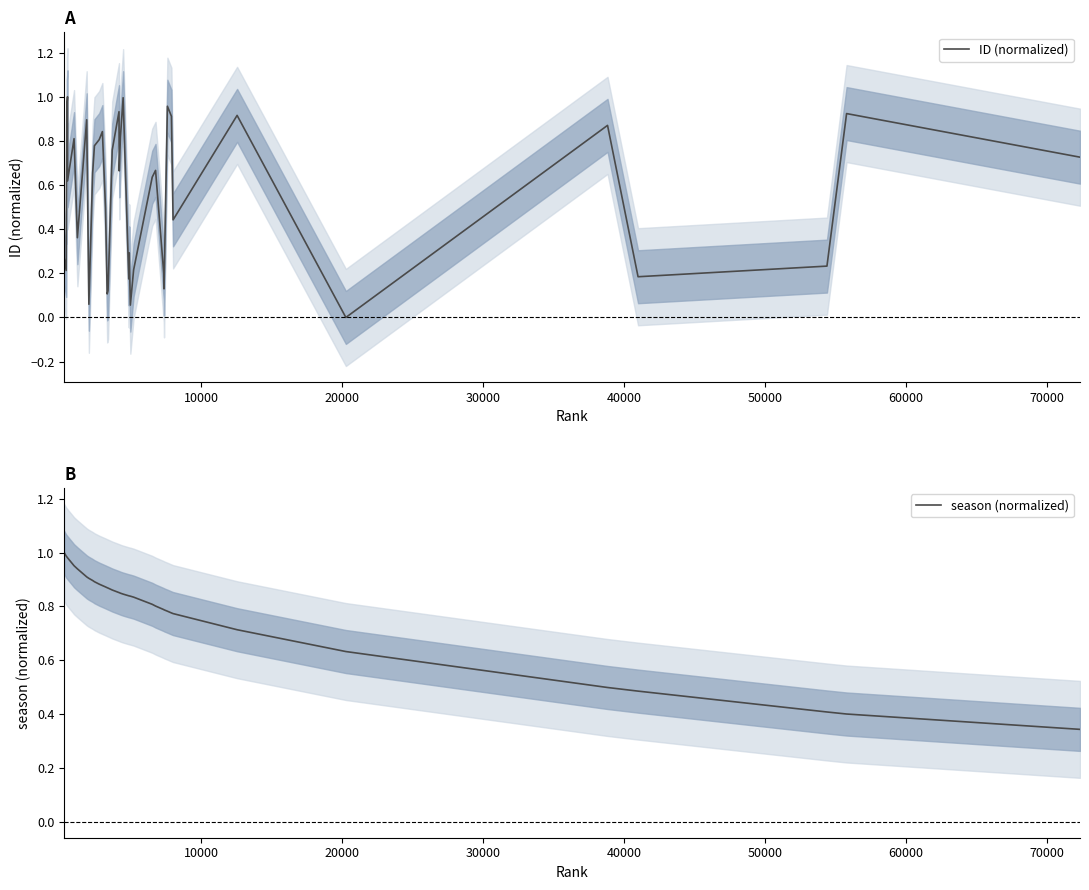

What is the highest value of the season (normalized) series?

1.0